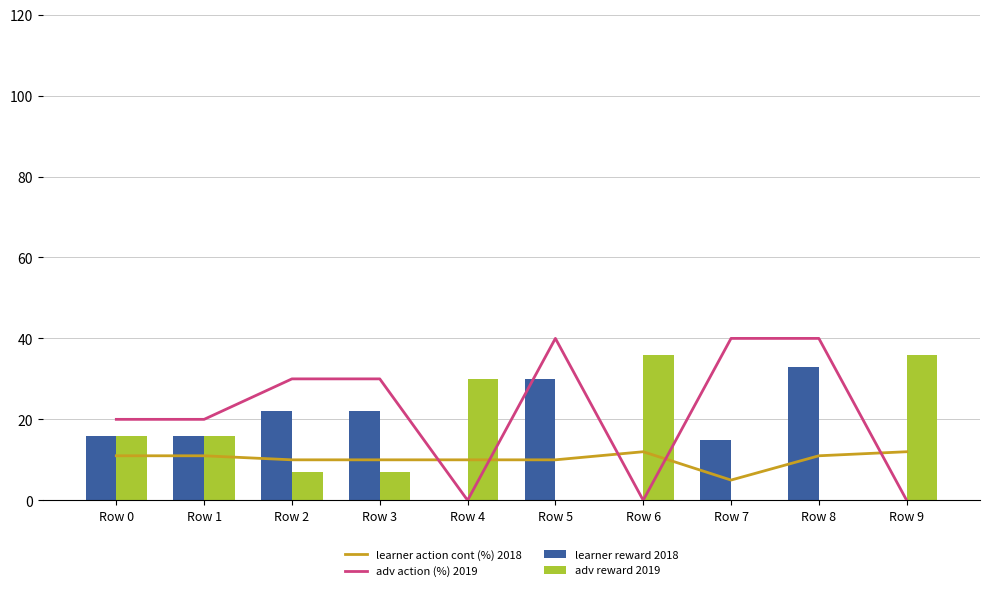

At which category is the sum across all series the highest?

Row 8